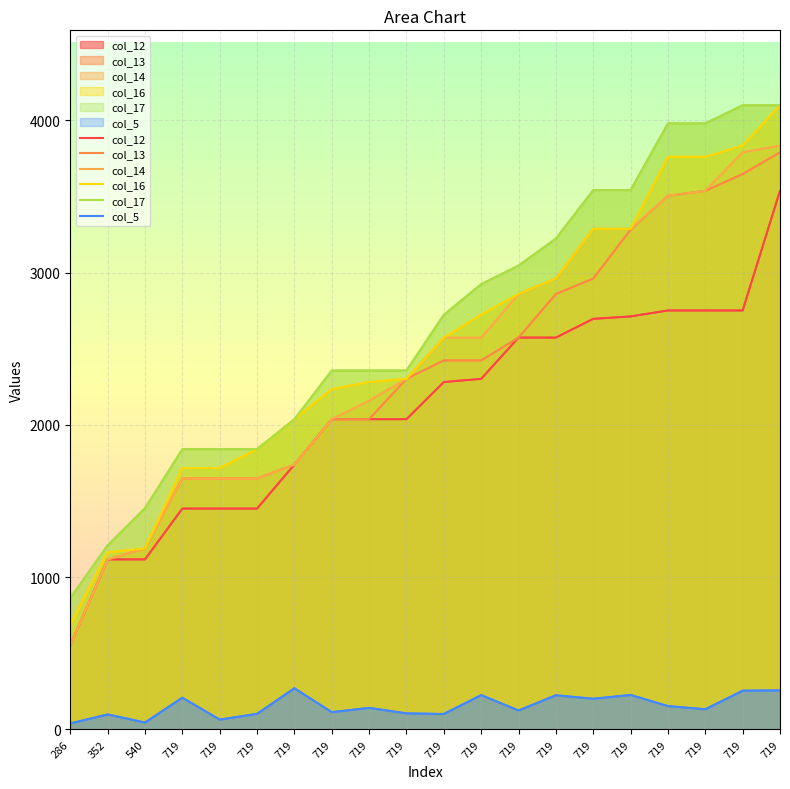

True or false: col_13 and col_12 intersect in this chart.

False